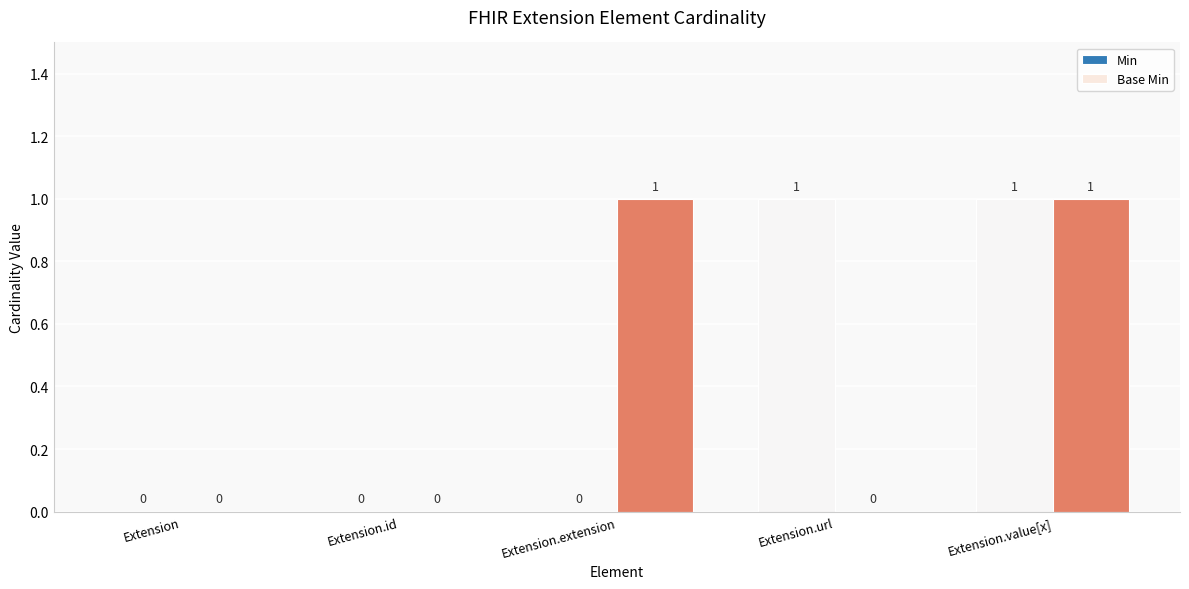

Reading left to right, extract all data points from this chart.

Min: Extension=0	Extension.id=0	Extension.extension=0	Extension.url=1	Extension.value[x]=1
Base Min: Extension=0	Extension.id=0	Extension.extension=1	Extension.url=0	Extension.value[x]=1